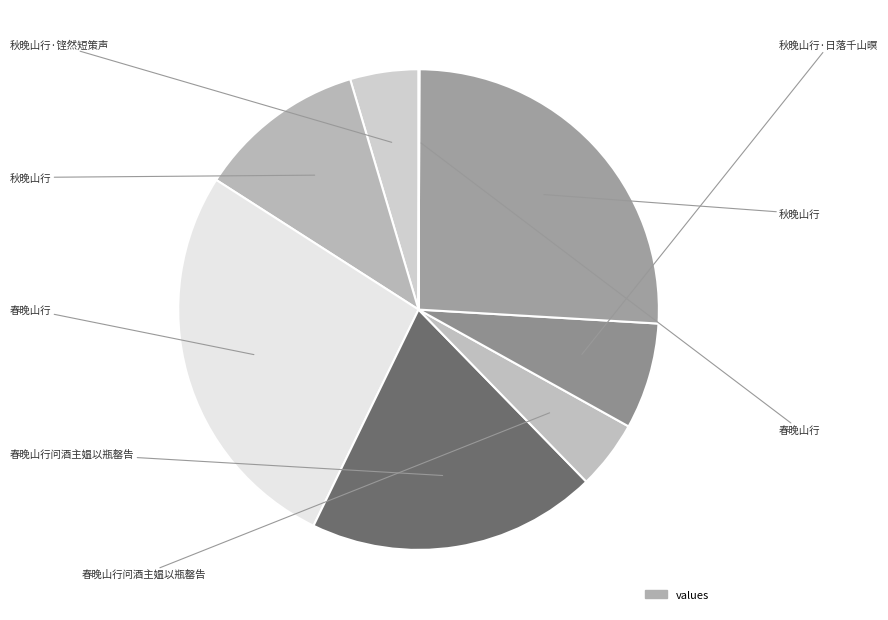

How many slices are in this pie chart?

8